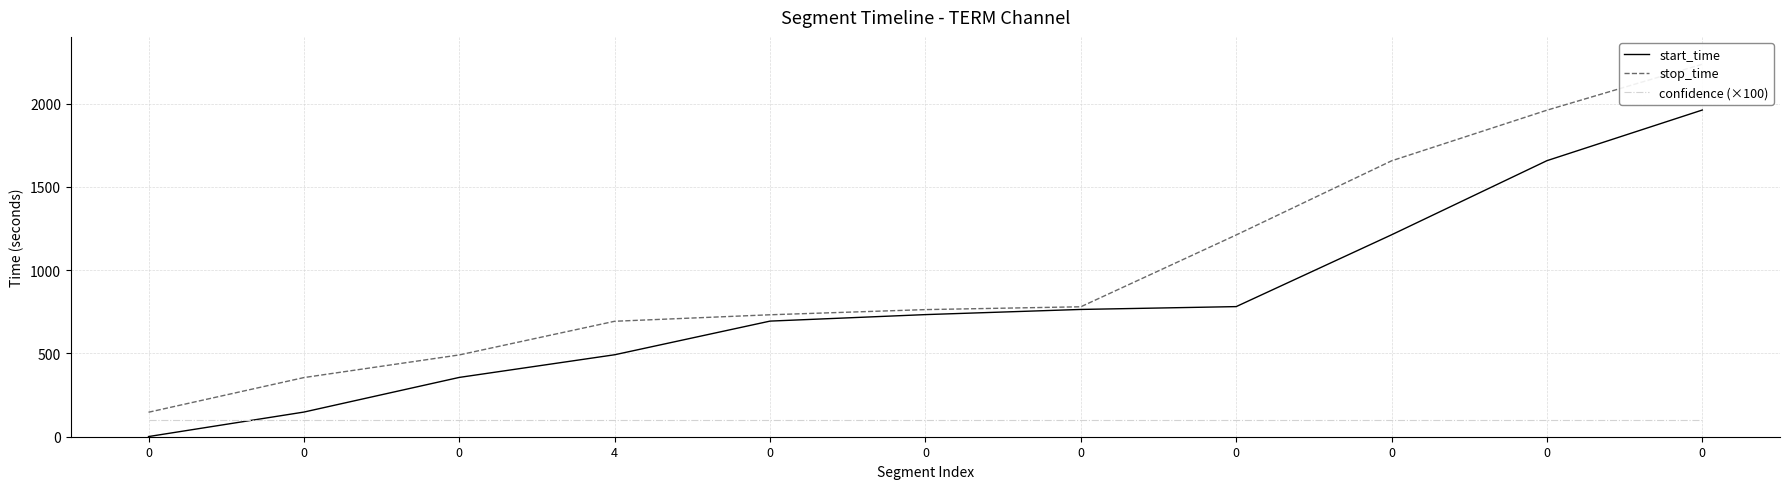

True or false: stop_time and confidence (×100) intersect in this chart.

False